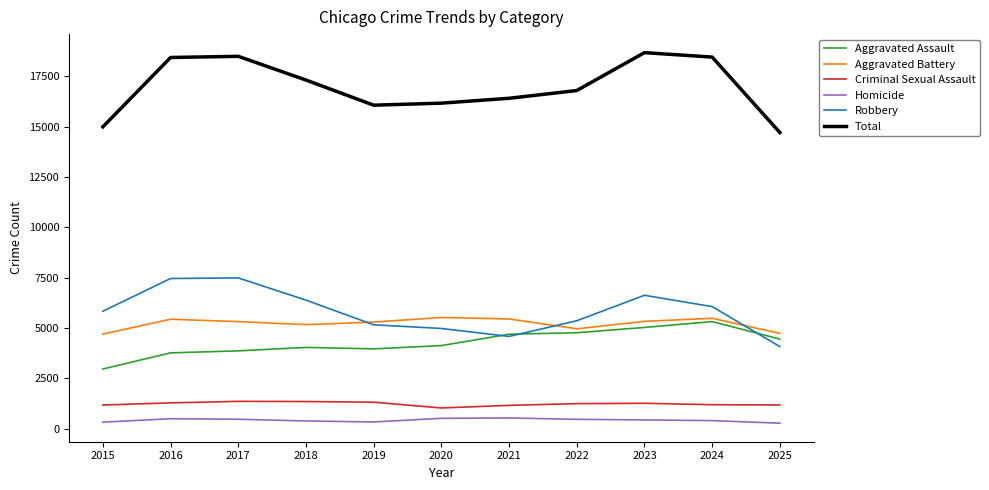

The value of Aggravated Assault at 2024 is 7608. True or false?

False